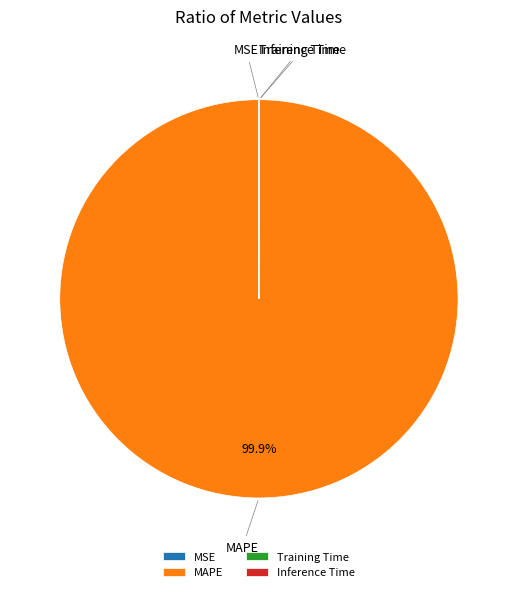

Which slice is the largest?

MAPE